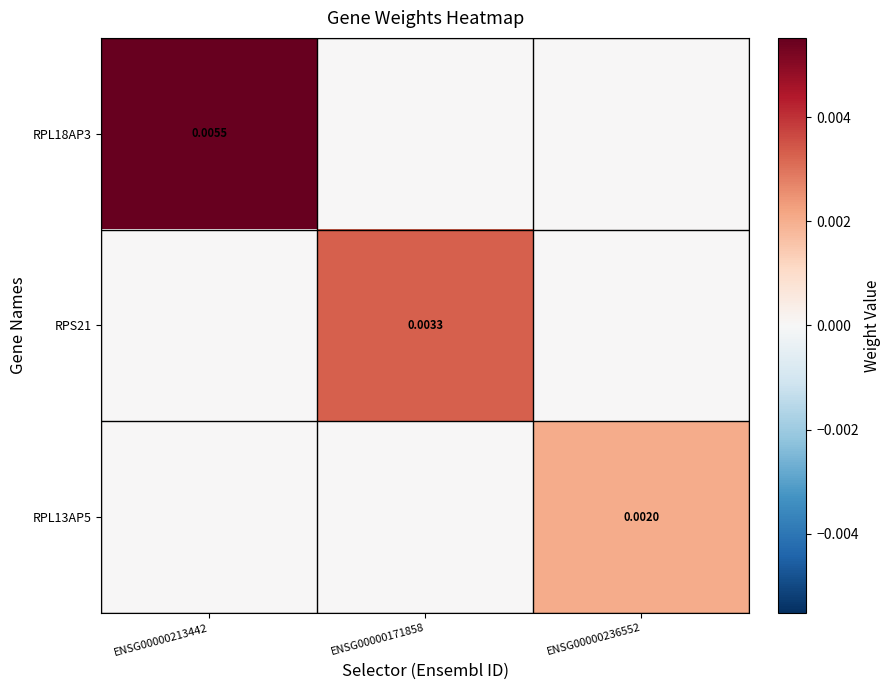

Is the value of RPS21 at ENSG00000171858 greater than the value of RPL13AP5 at ENSG00000236552?

Yes